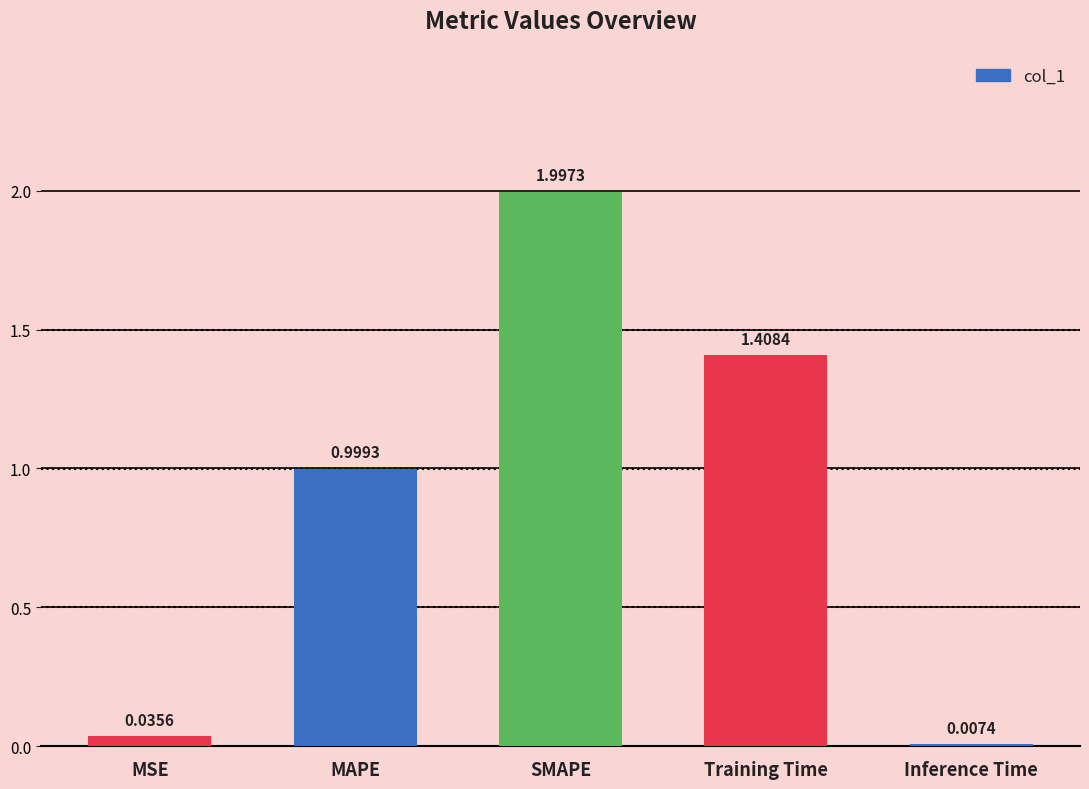

Is it true that the value at Training Time is 0.7?

False